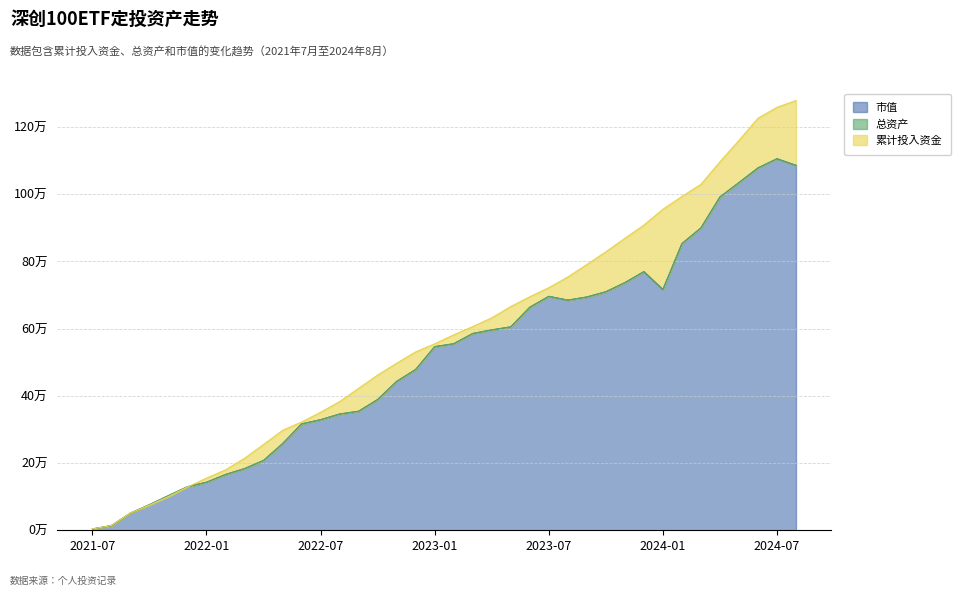

Which series has the largest range (max minus min)?

累计投入资金